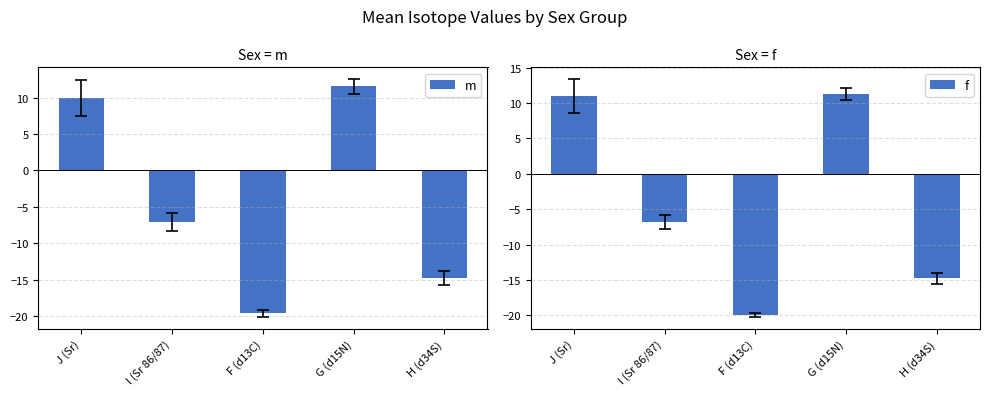

How many data points does each series have?

5